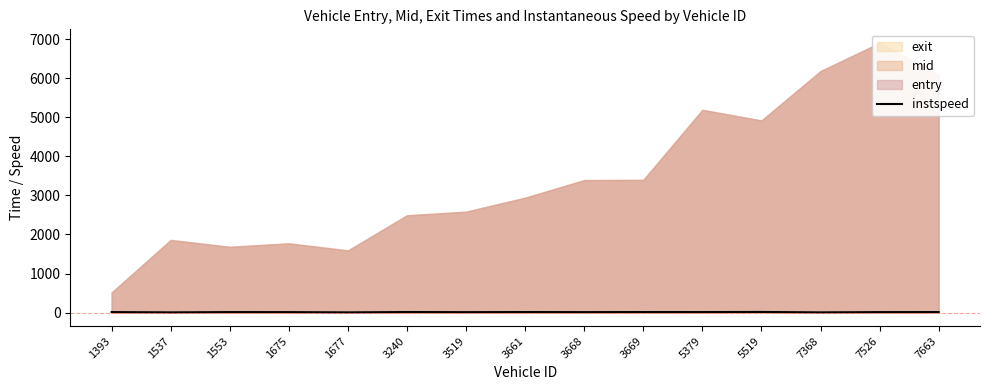

Which category has the lowest value across all series?

1537